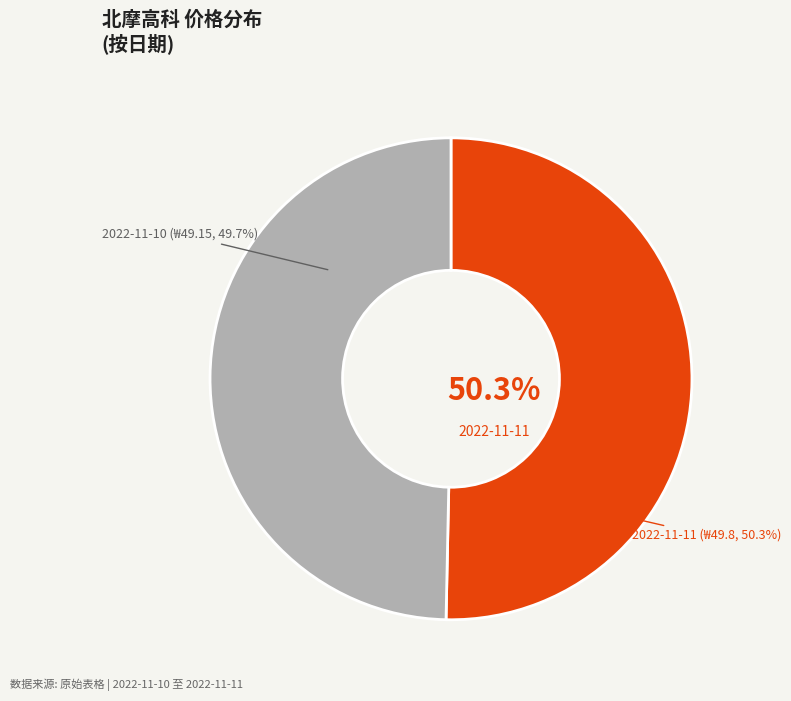

To the nearest percent, what is the average slice percentage?

50%